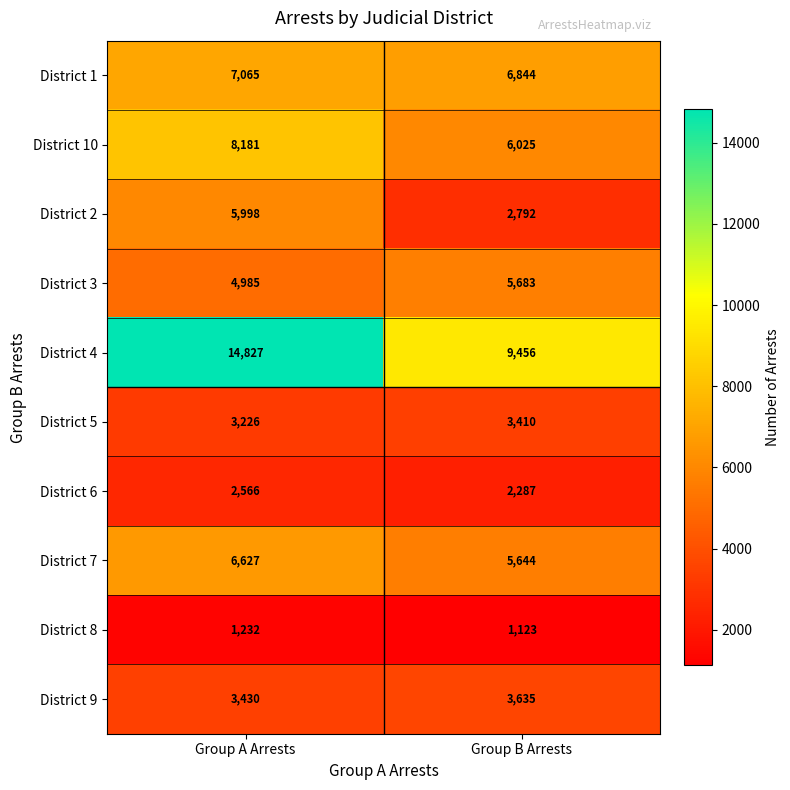

Read the District 8 value at Group A Arrests.

1232